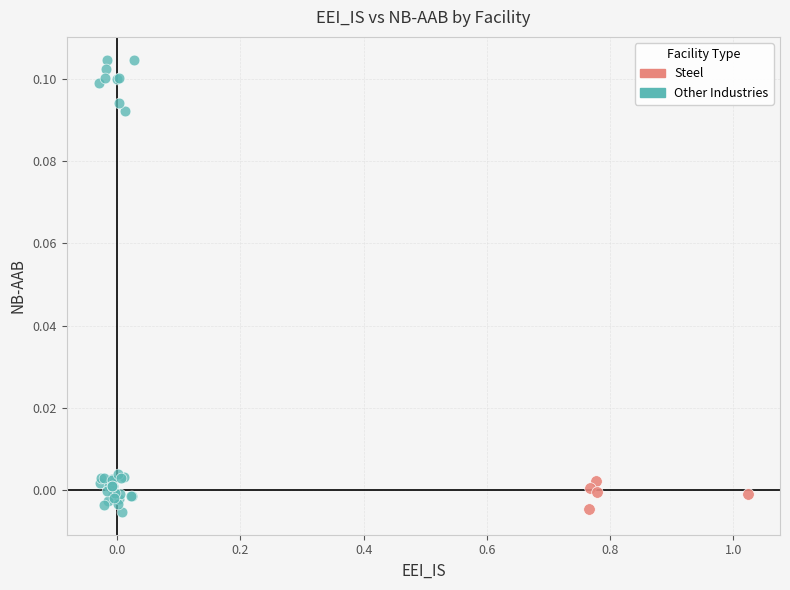

What are all the series names shown in the legend?

Steel, Other Industries